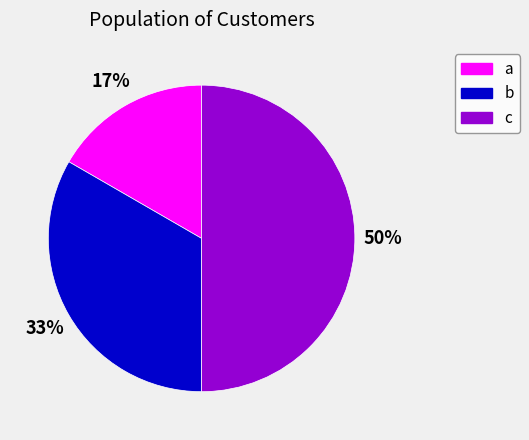

Is it true that b is 41% of the pie?

False